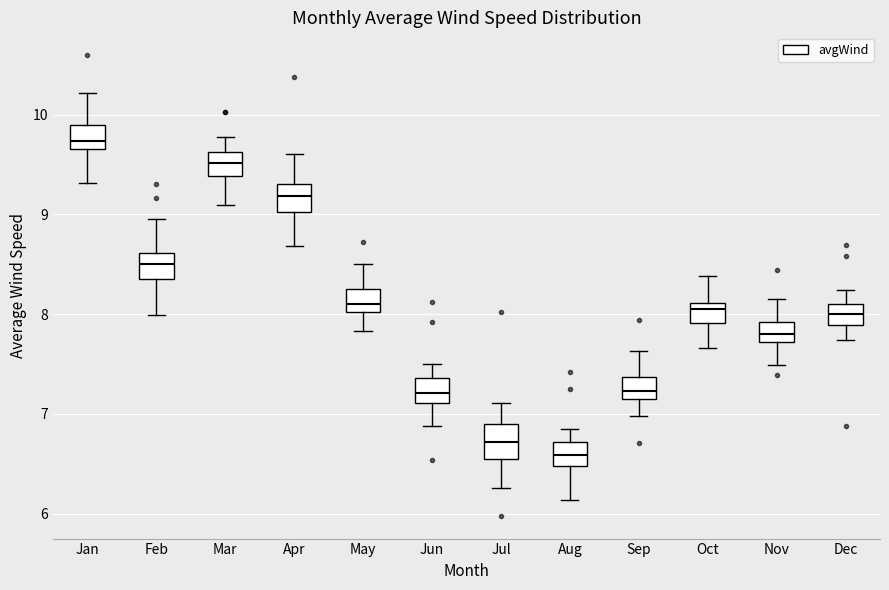

Where does the median line of the box for Jun sit on the y-axis? The values are not printed on the chart, so give them approximately, as read against the axis.

7.2